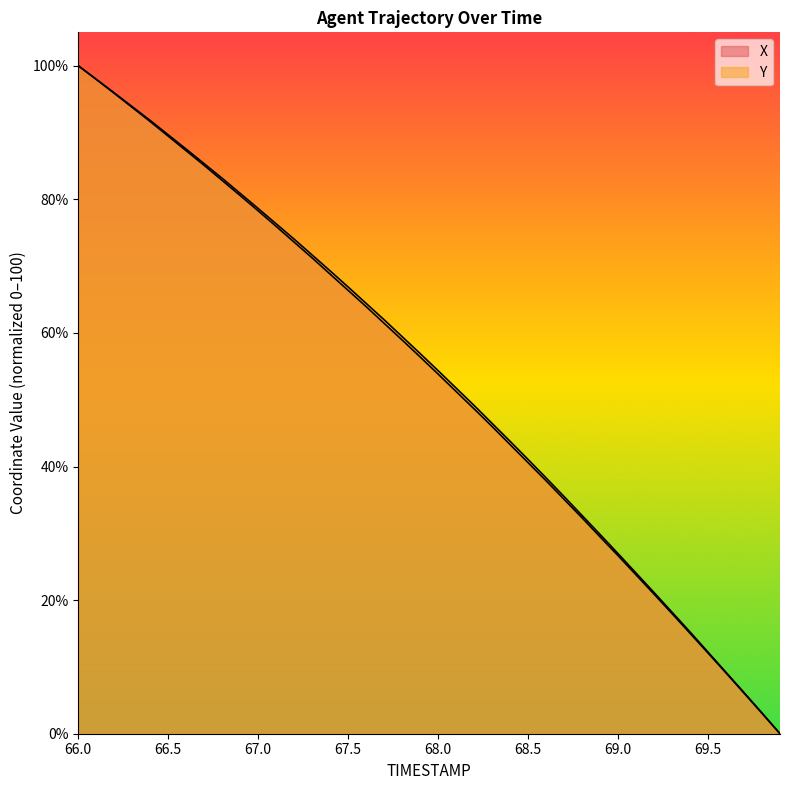

What is the greatest value displayed?

100.0